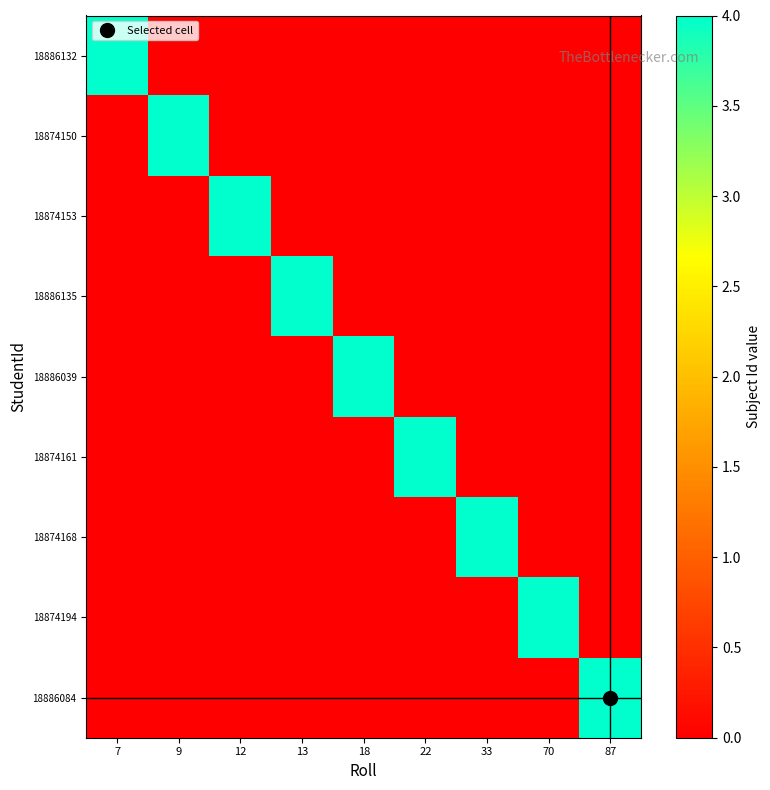

At 33, list the series in order from largest to smallest.

18874168, 18886132, 18874150, 18874153, 18886135, 18886039, 18874161, 18874194, 18886084